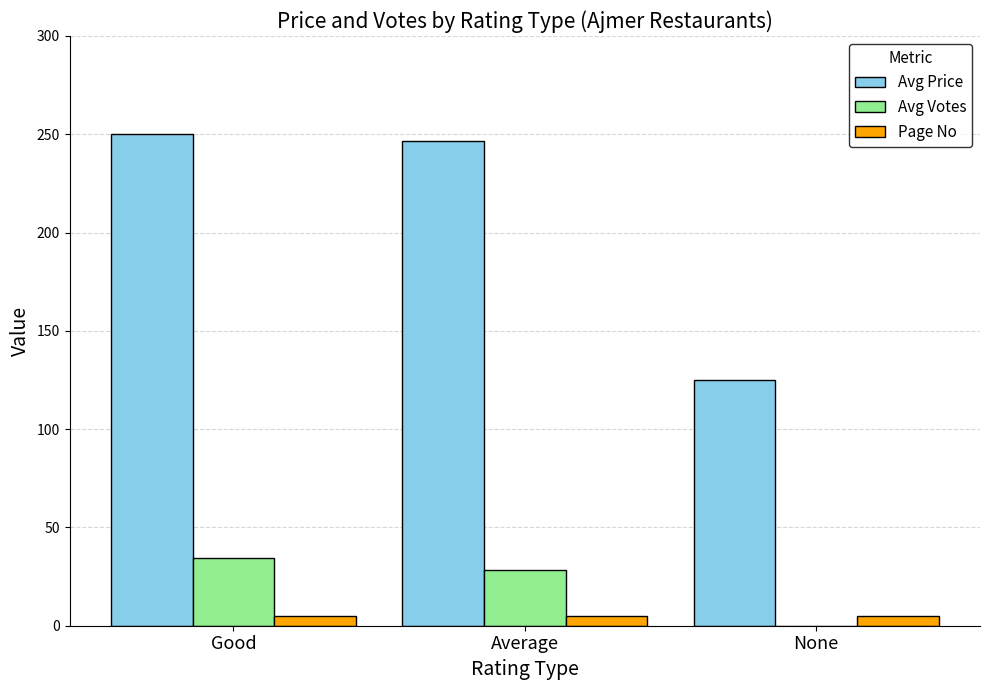

The Avg Price series shows 250.0 at Good. True or false?

True